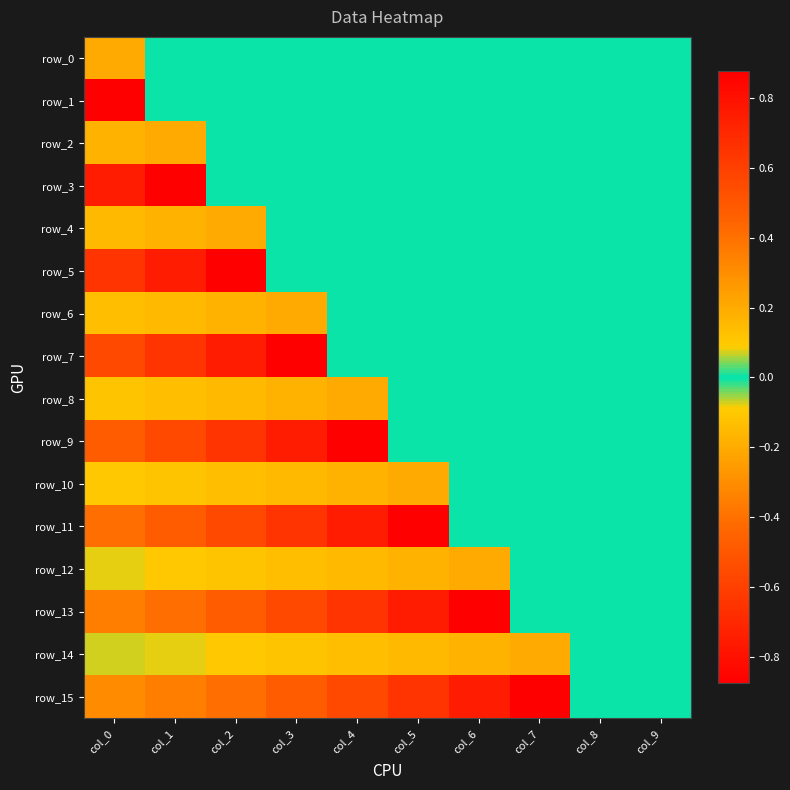

Which label corresponds to the largest value in the chart?

col_0